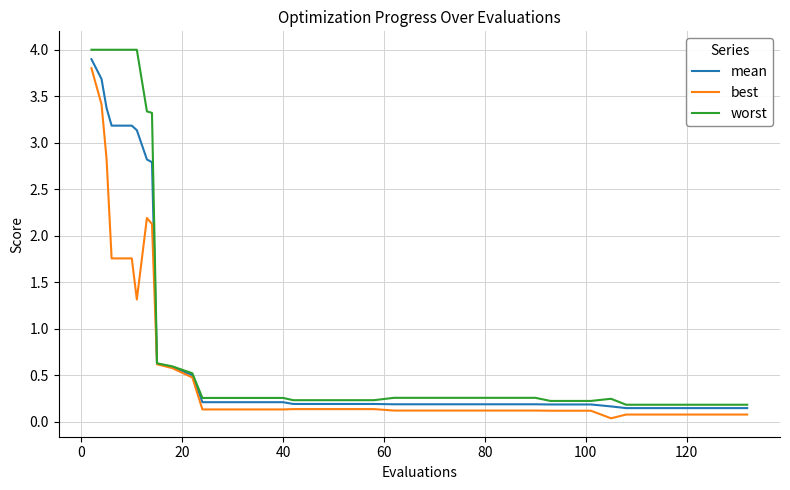

What is the maximum value shown in the chart?

4.0